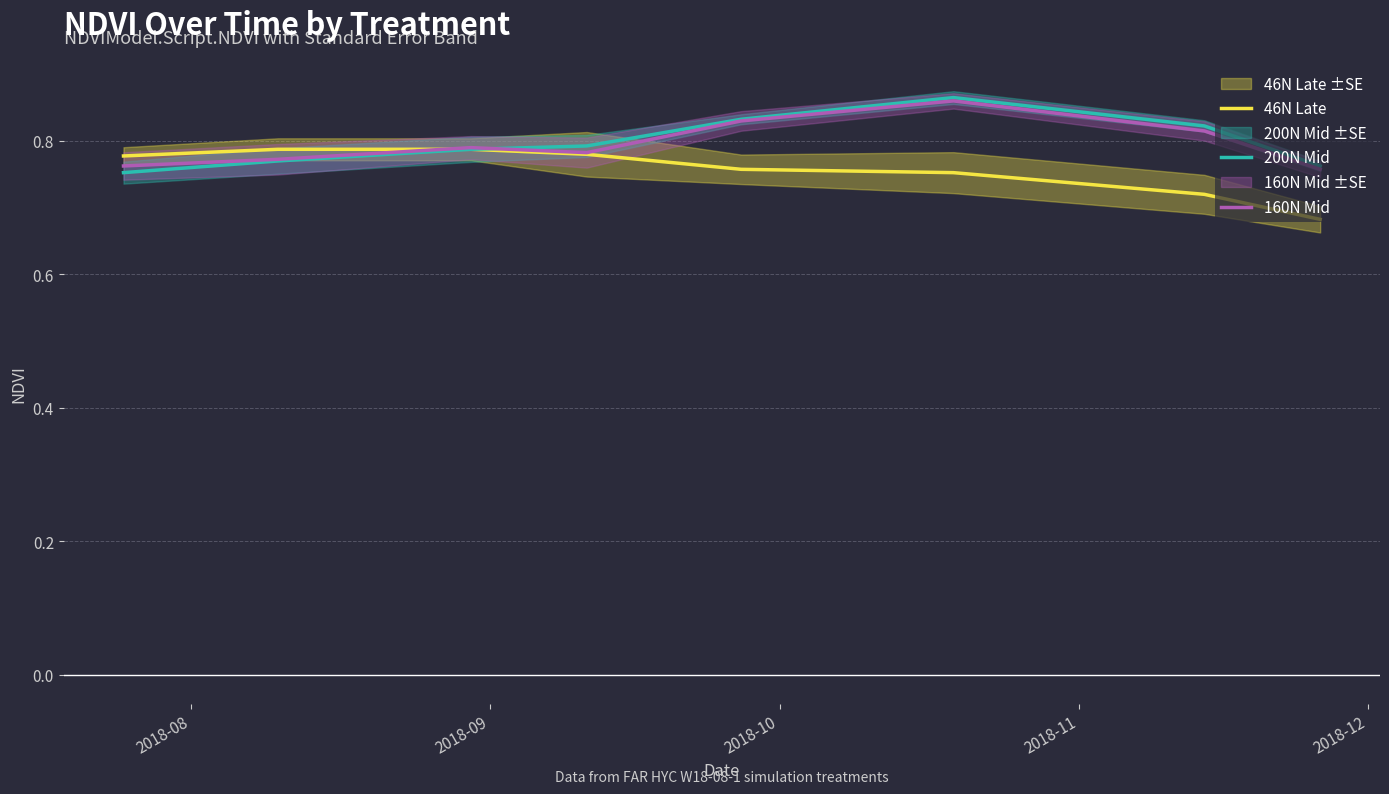

Does the chart have visible grid lines?

Yes